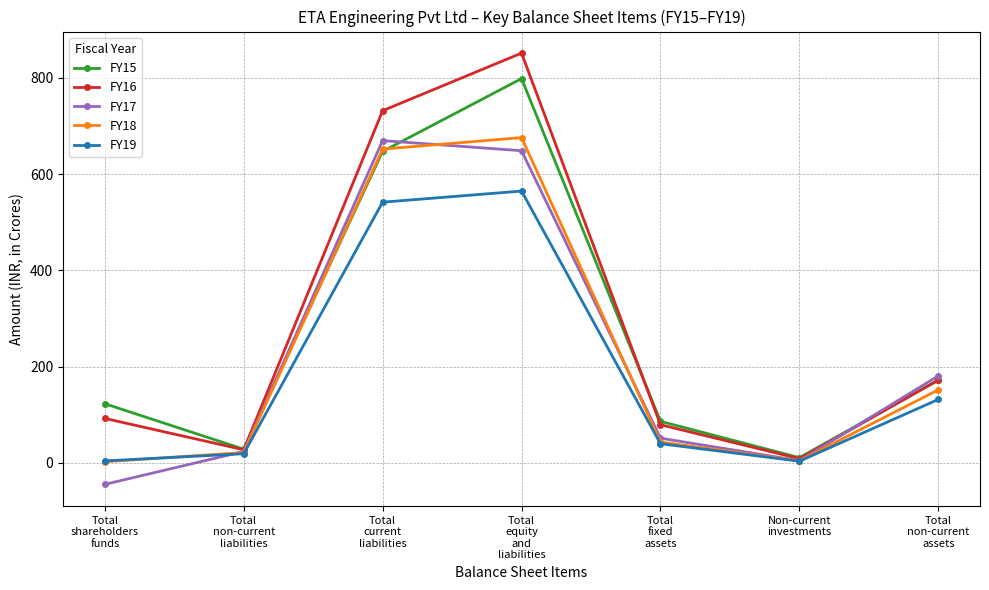

How many data points does each series have?

7